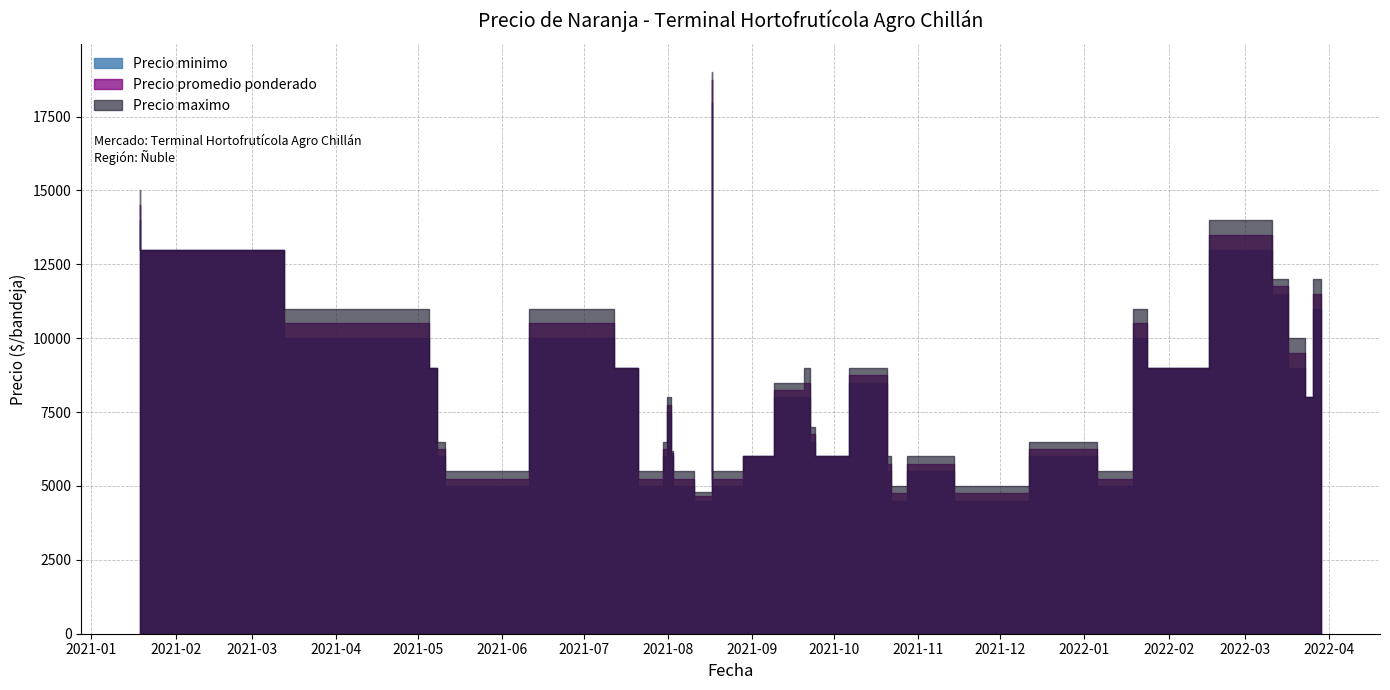

What is the label of the 9th point from the left?

2021-07-30